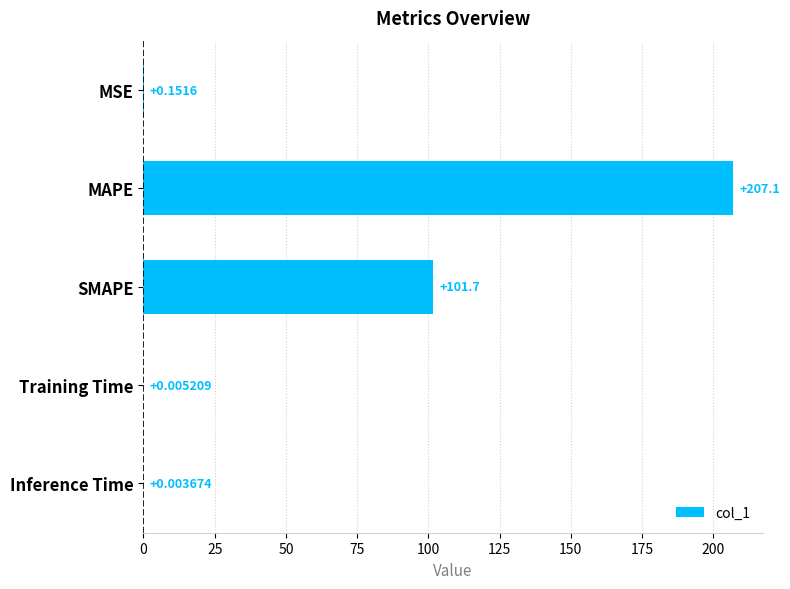

Approximately how many times larger is the value at MAPE compared to SMAPE?

2.0